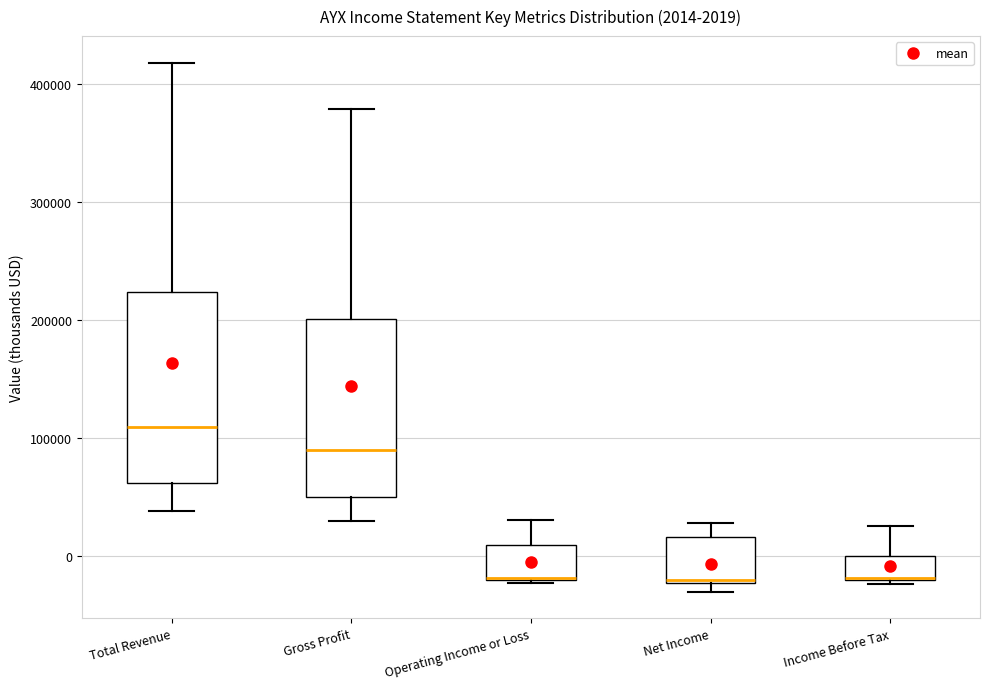

Comparing the boxes themselves (not the whiskers), which one is the tallest?

Total Revenue